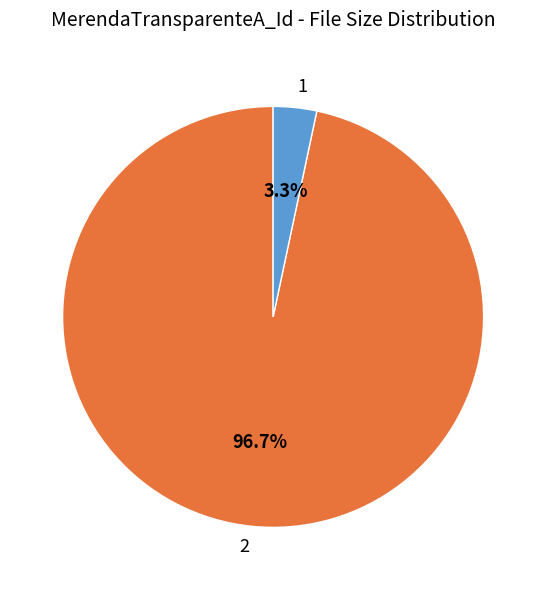

To the nearest percent, what is the difference between the largest and smallest slice percentages?

93%